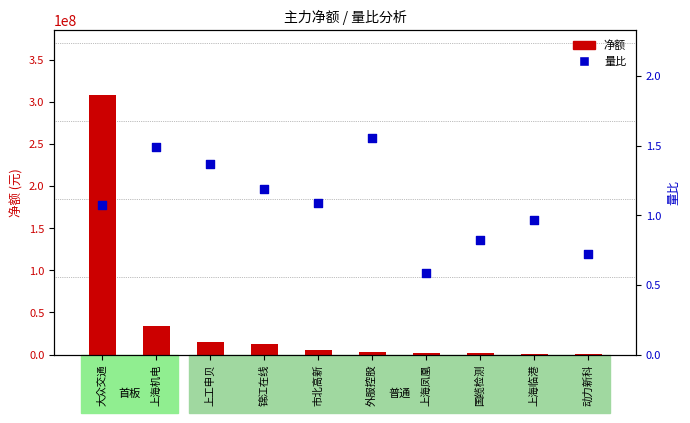

Which series has the largest total across all categories?

净额